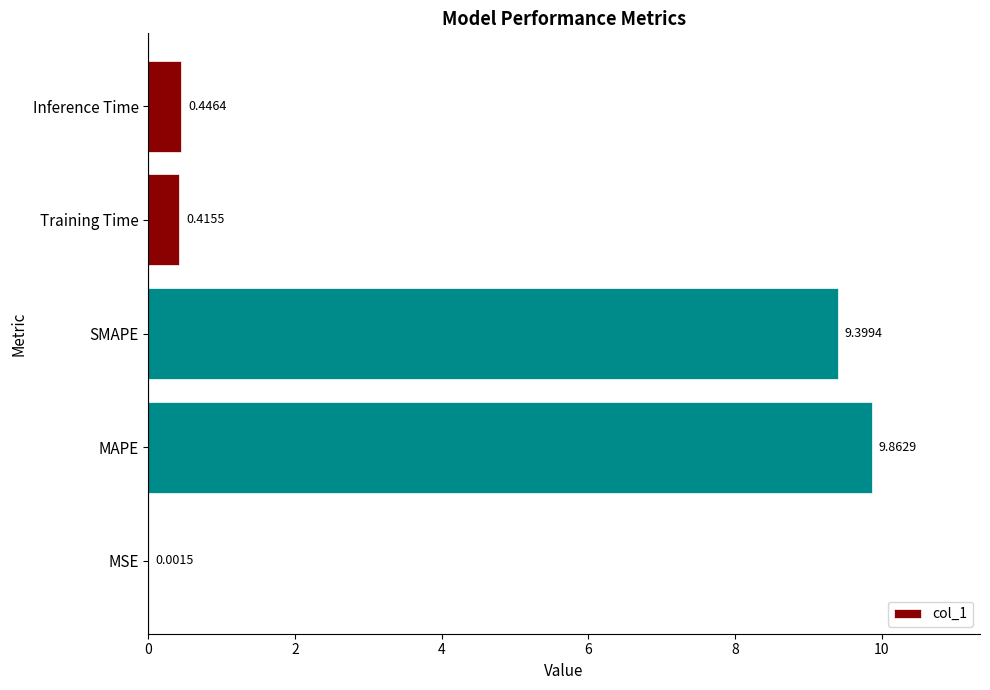

Which category has the highest value across all series?

MAPE